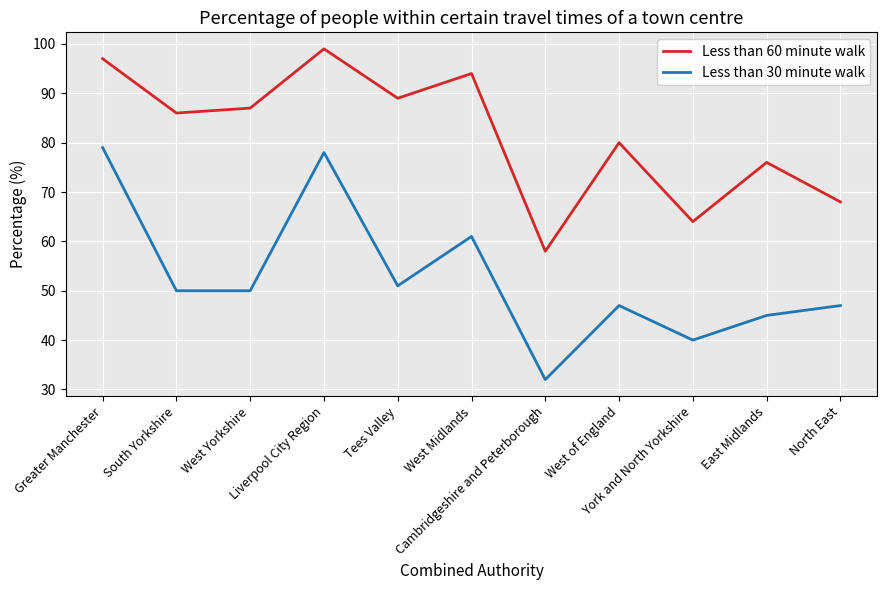

Which series has the largest range (max minus min)?

Less than 30 minute walk